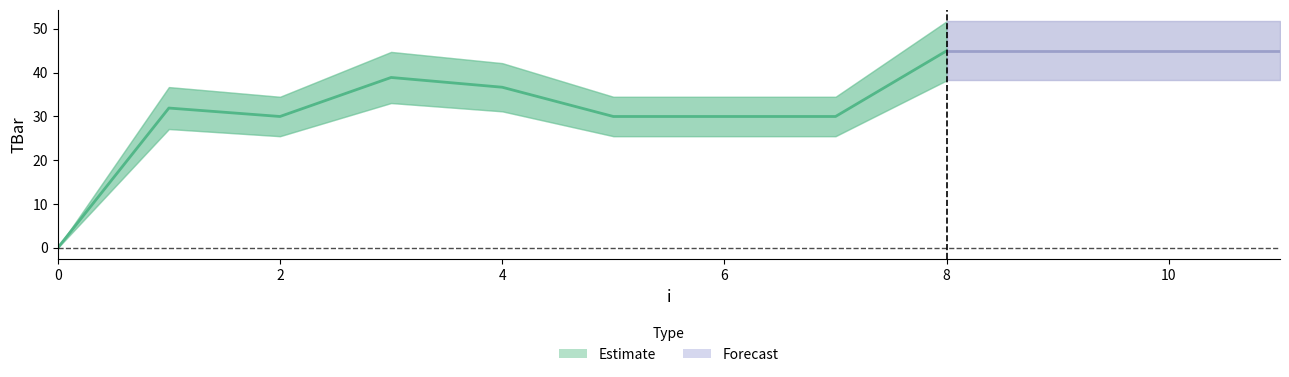

Rank the categories by value from highest to lowest.

8, 9, 10, 11, 3, 4, 1, 2, 5, 6, 7, 0